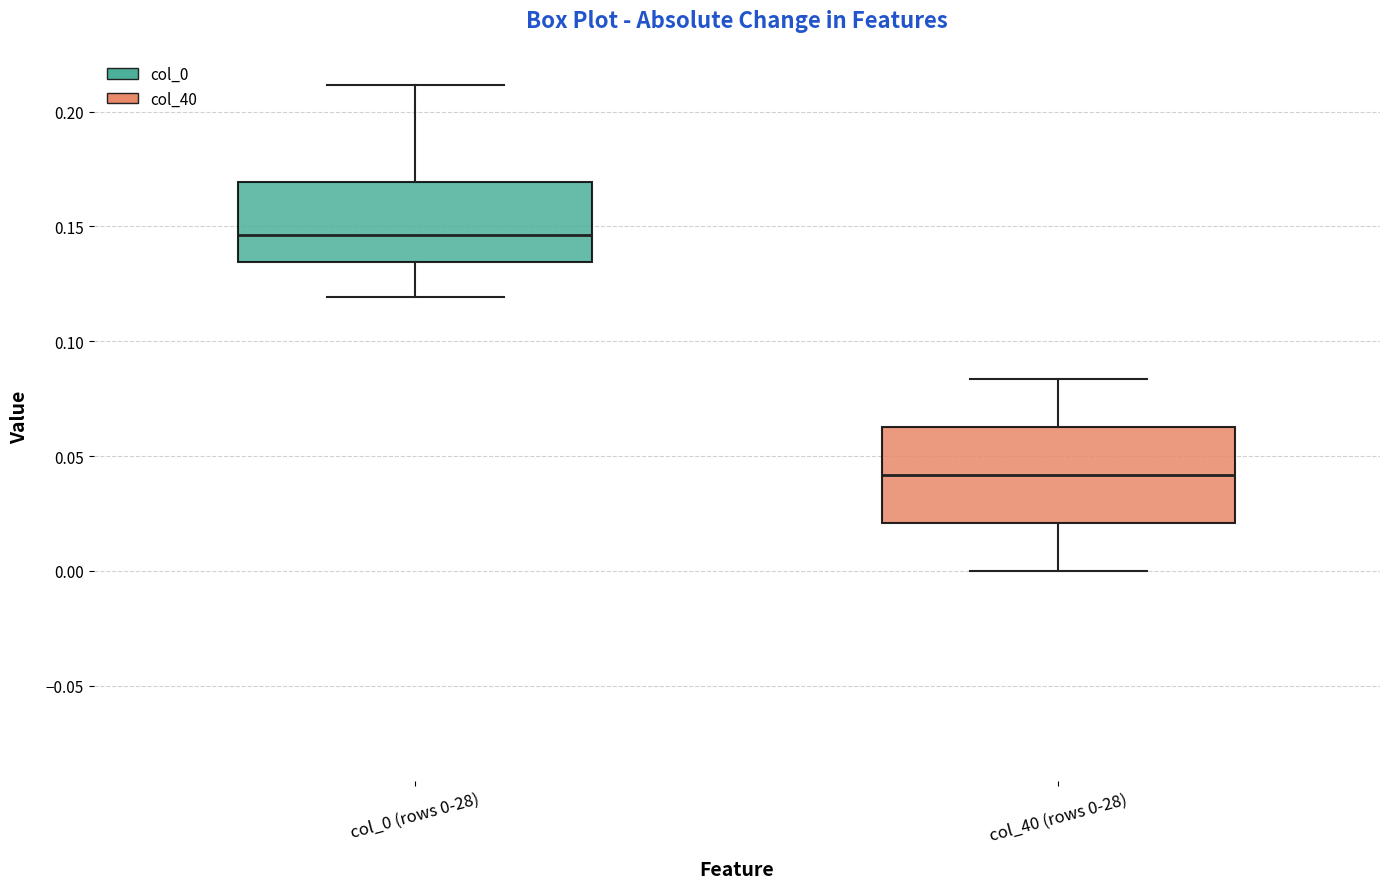

Where is the upper edge of the box for col_0 (rows 0-28) on the y-axis? The values are not printed on the chart, so give them approximately, as read against the axis.

0.170